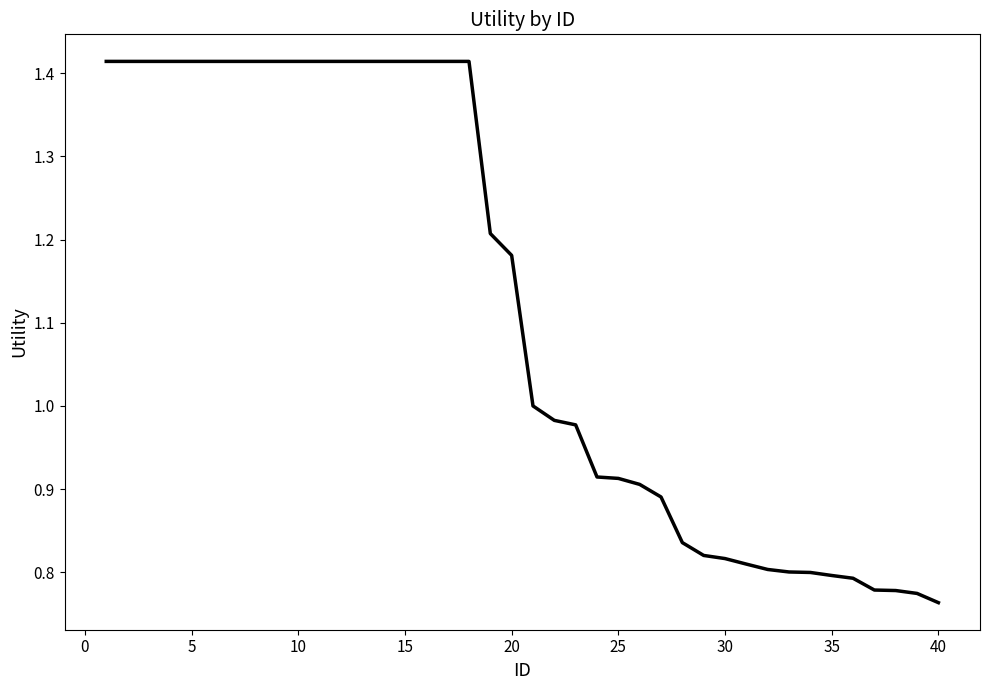

What is the average value?

1.1